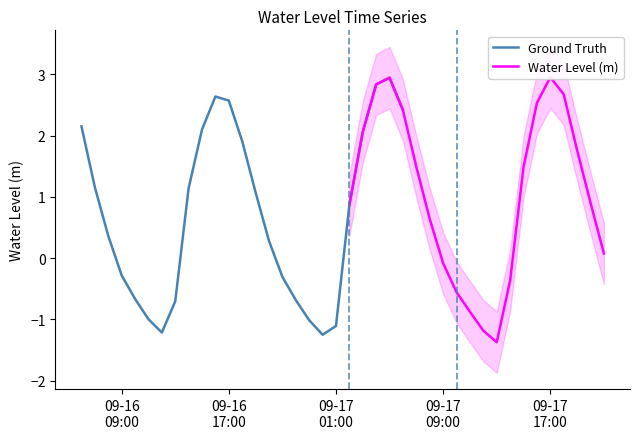

What is the sum of the values at 2024-09-17 14:00:00 and 2024-09-16 15:00:00?

1.7